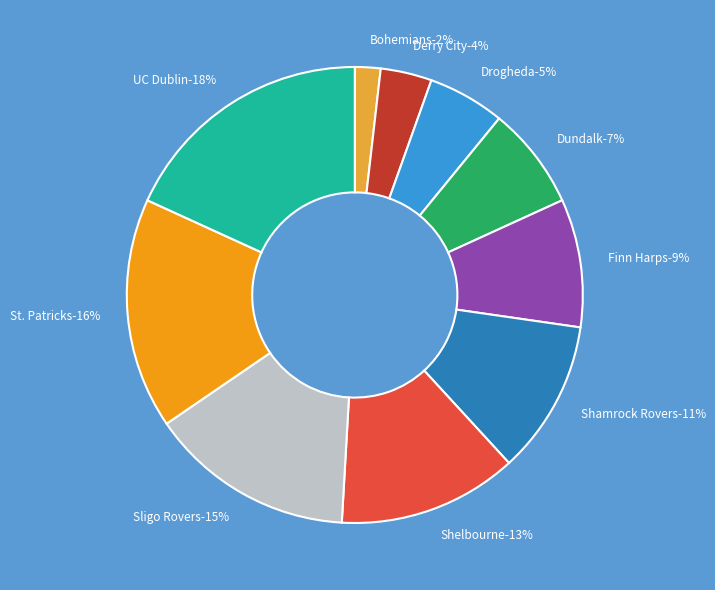

Count the number of slices in the pie.

10